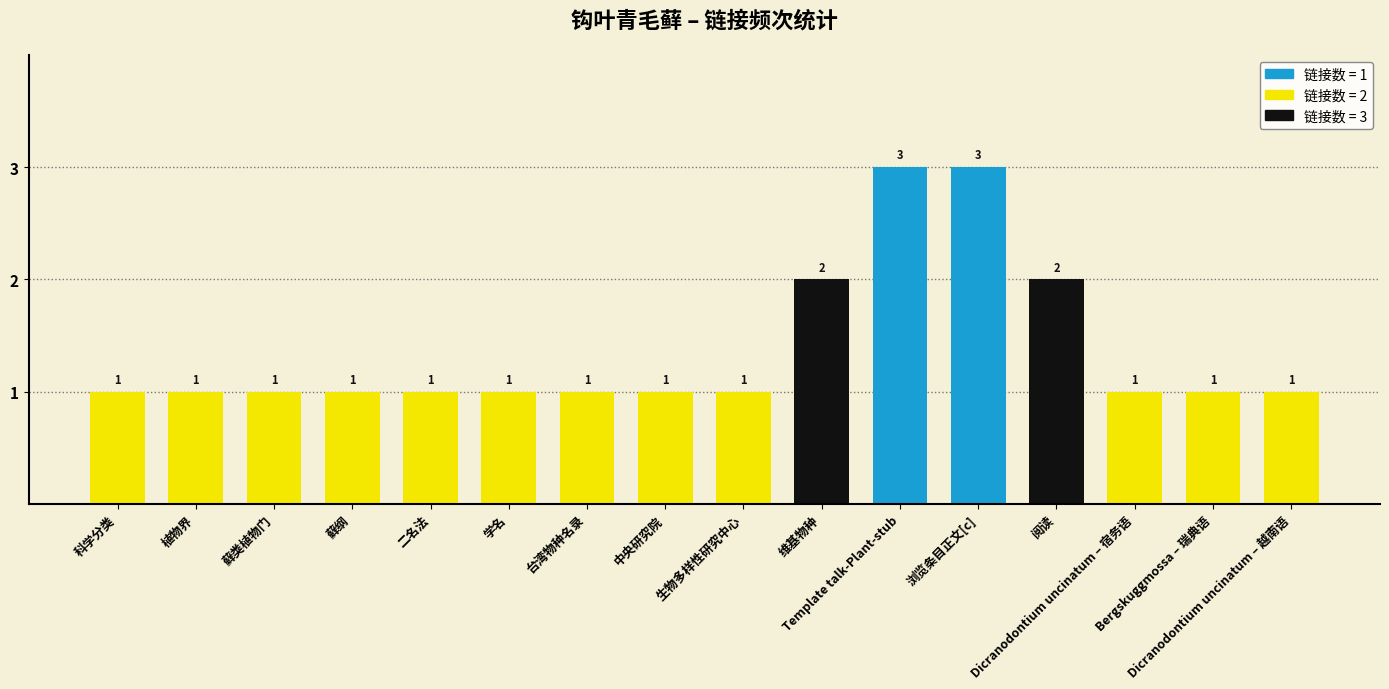

What is the value of the 13th bar from the left?

2